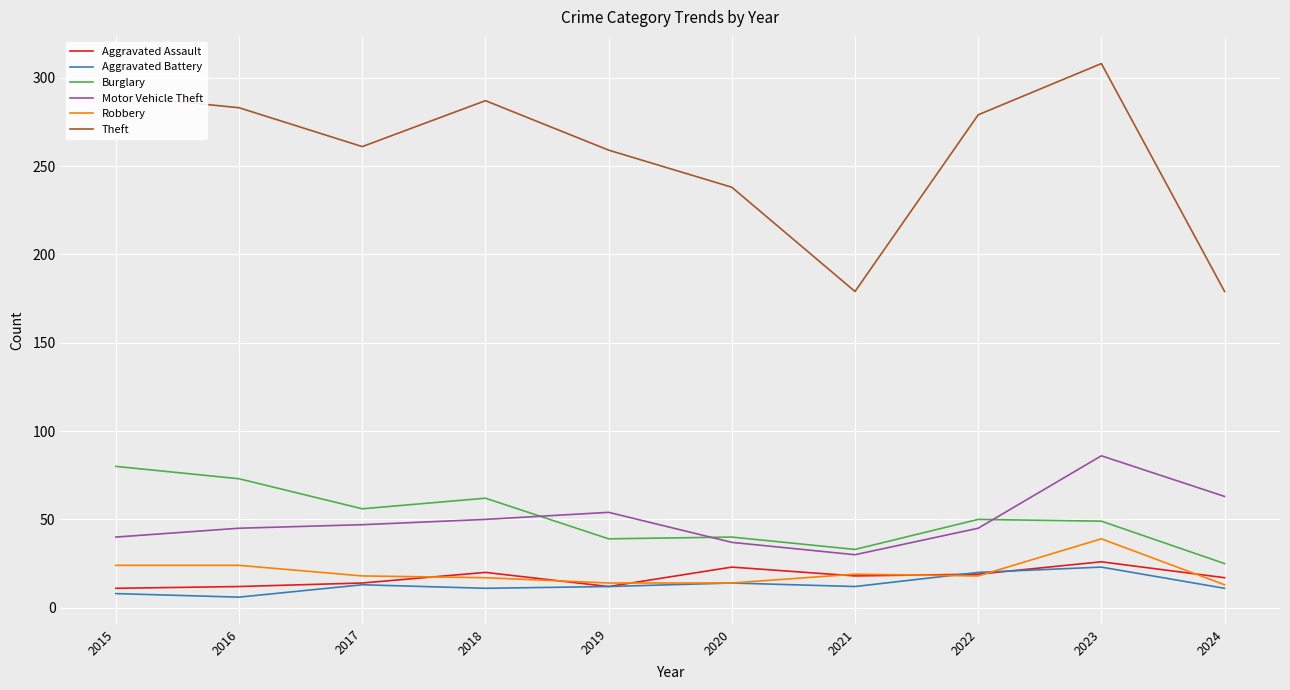

What is the difference between the highest and lowest values at 2019?

247